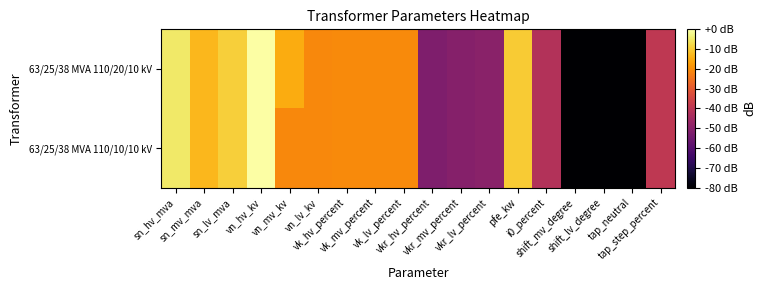

Which category has the highest value across all series?

vn_hv_kv